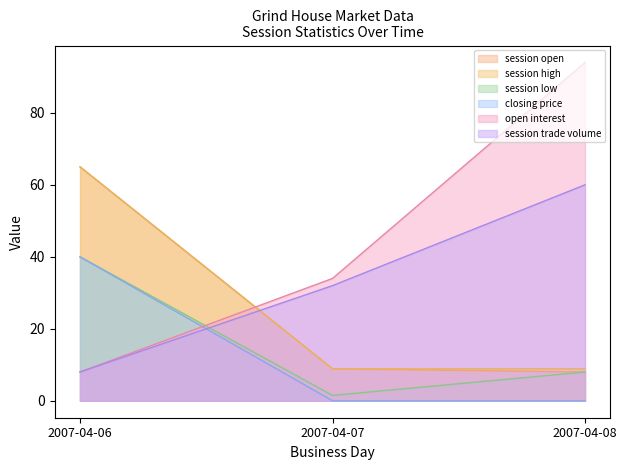

How many open interest values are between 8 and 94?

3